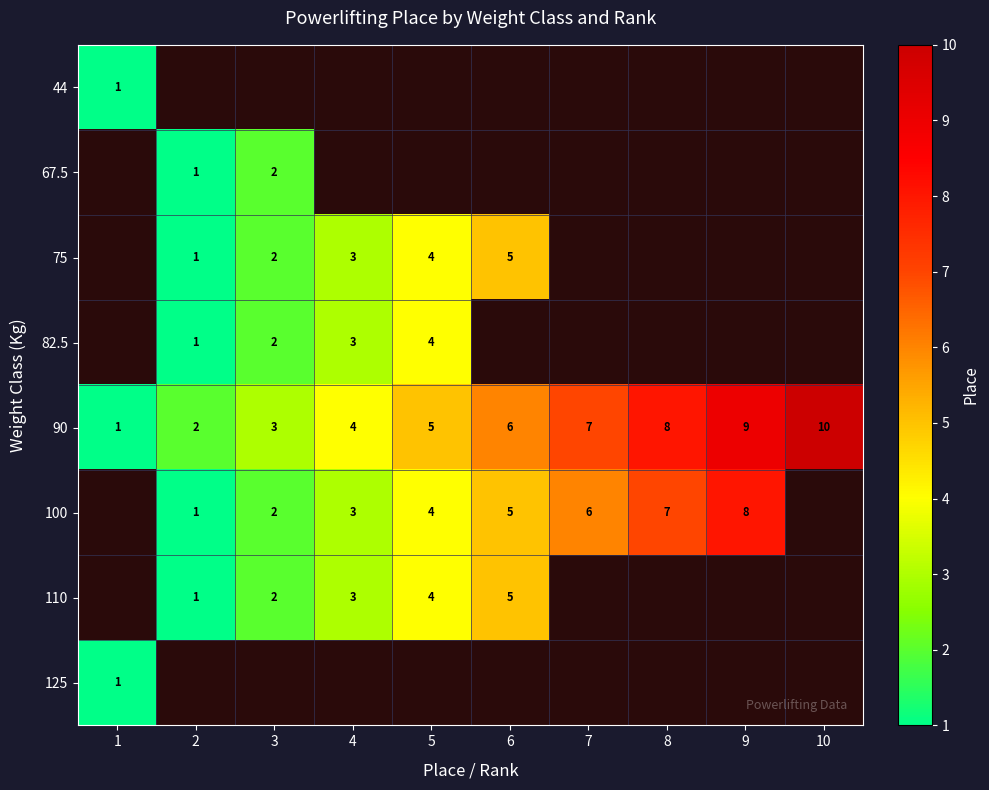

What is the sum of the 90 values at 1 and 6?

7